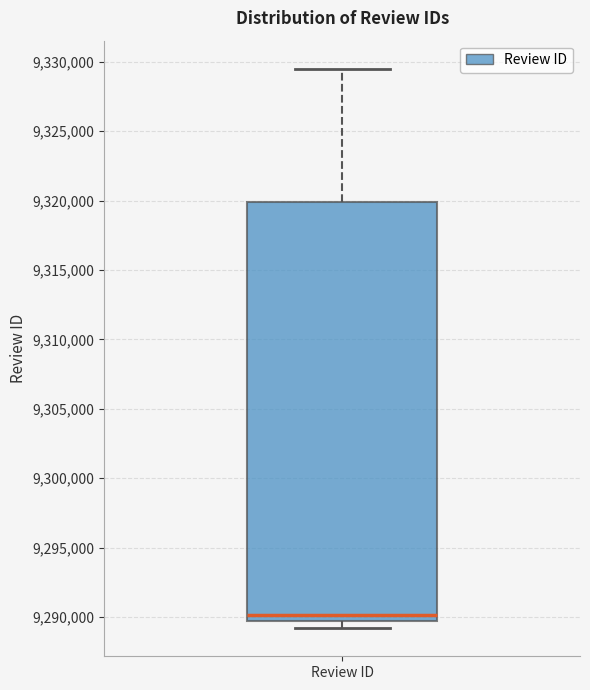

Where is the upper edge of the box for Review ID on the y-axis? The values are not printed on the chart, so give them approximately, as read against the axis.

9320000